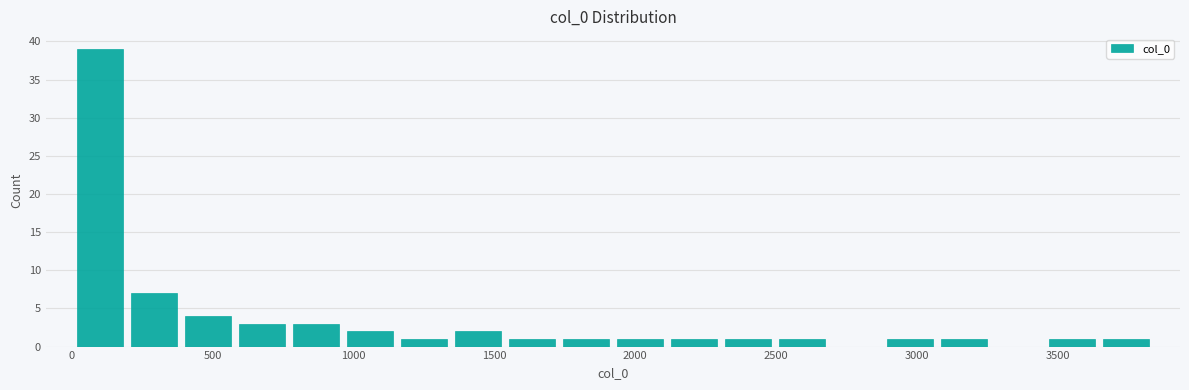

Around what value on the x-axis is the tallest bar? Give the approximate position of its centre, as read against the axis.

100